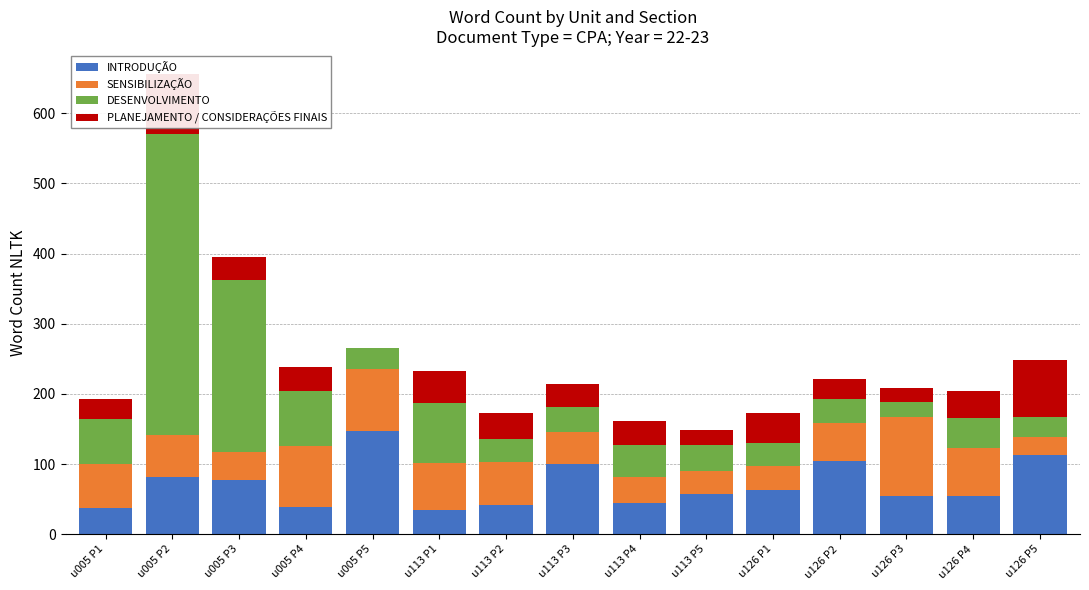

What is the maximum value shown in the chart?

430